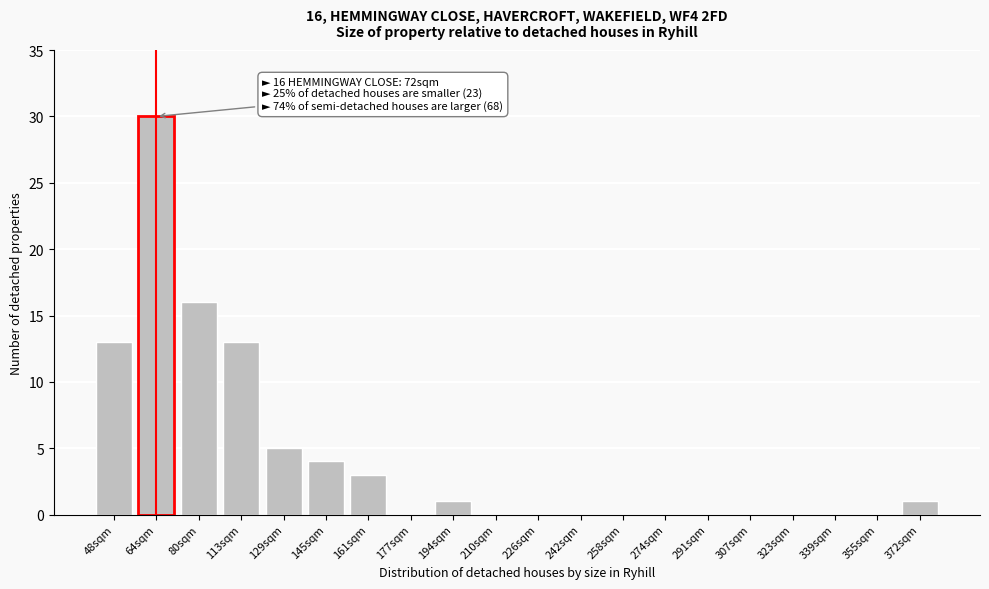

Reading left to right, list all the values displayed in this chart.

48sqm=13	64sqm=30	80sqm=16	113sqm=13	129sqm=5	145sqm=4	161sqm=3	177sqm=0	194sqm=1	210sqm=0	226sqm=0	242sqm=0	258sqm=0	274sqm=0	291sqm=0	307sqm=0	323sqm=0	339sqm=0	355sqm=0	372sqm=1